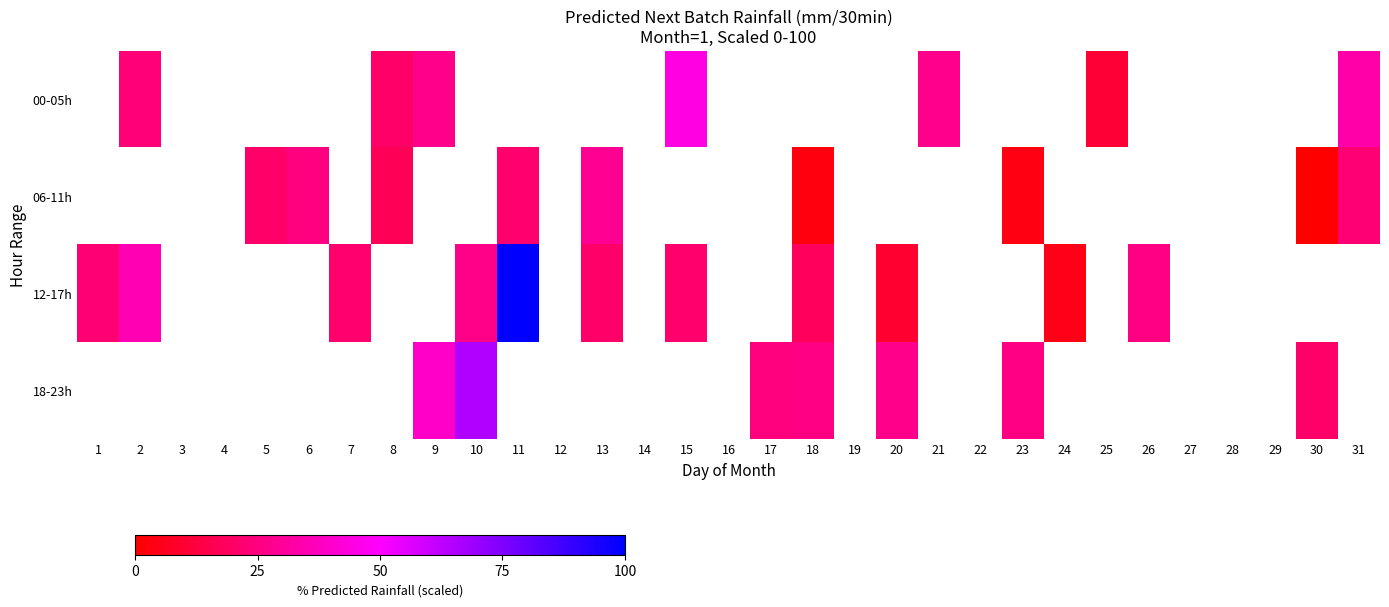

What is the greatest value displayed?

100.0